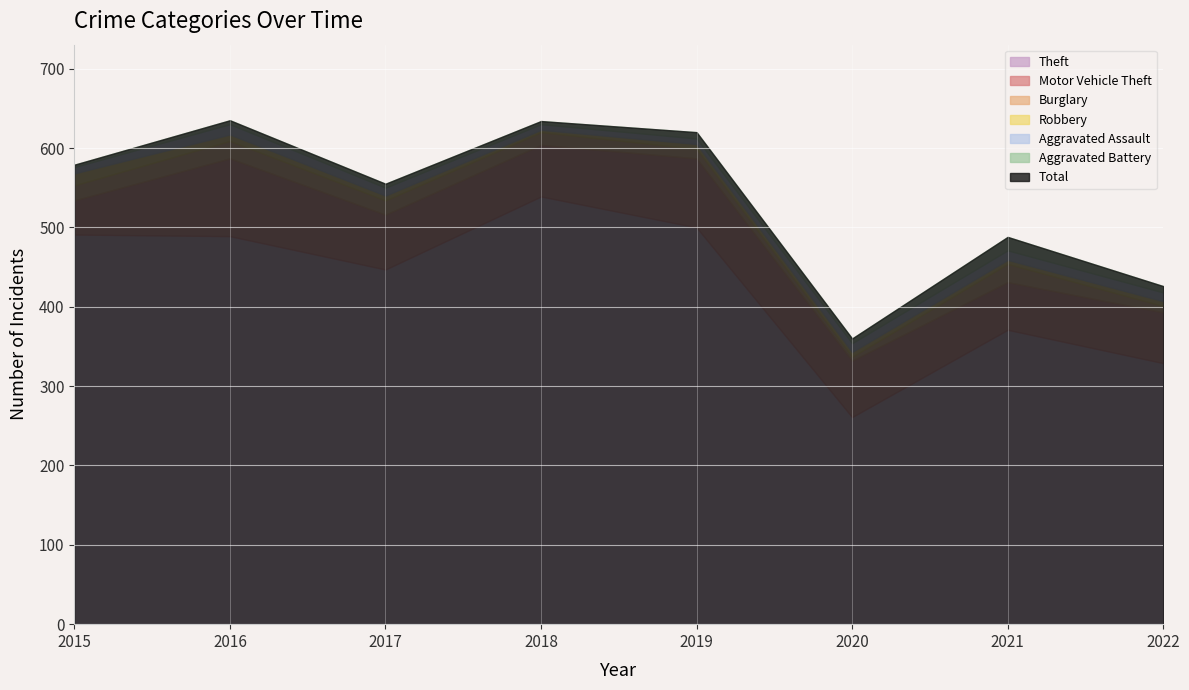

Is it true that Burglary equals 3 at 2020?

False